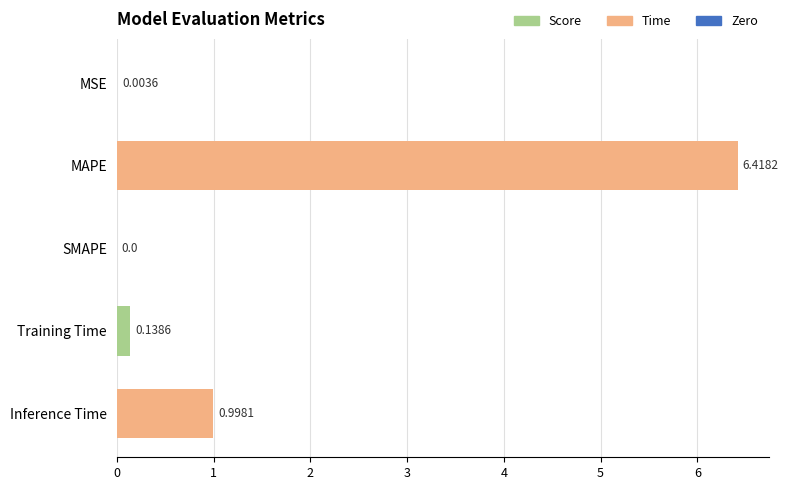

How many data points does each series have?

5